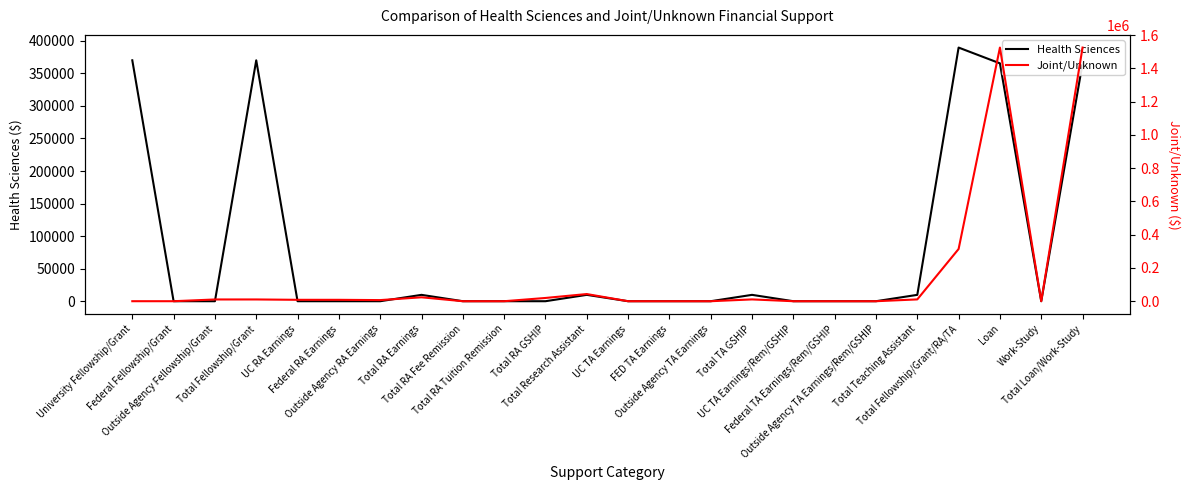

In Joint/Unknown, how many points are higher than both neighbors (excluding endpoints)?

5